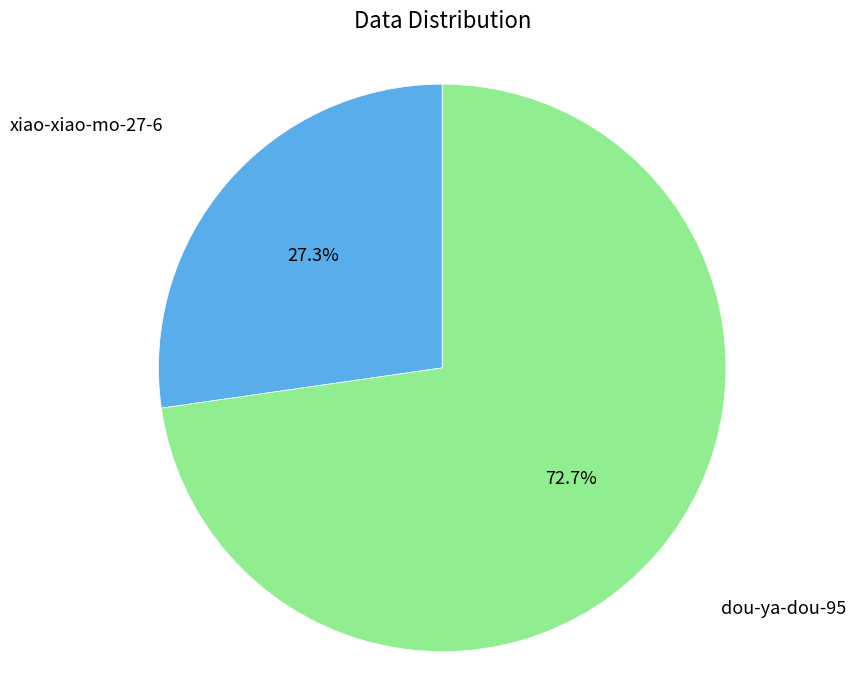

How many segments does this pie chart have?

2